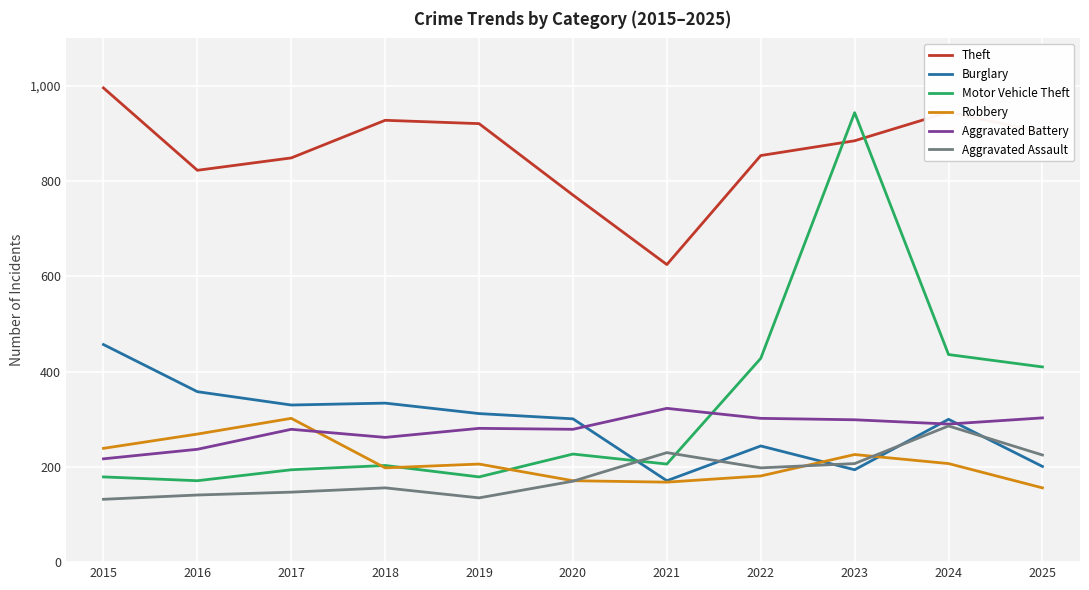

Which category has the highest value across all series?

2015